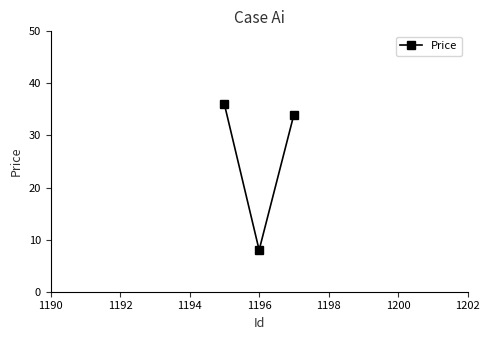

Reading right to left, list all the values displayed in this chart.

34	8	36